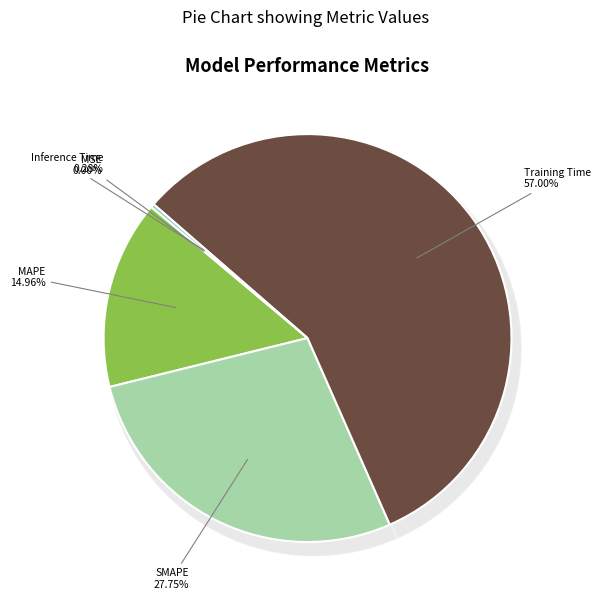

Does Training Time represent more than half of the total?

Yes